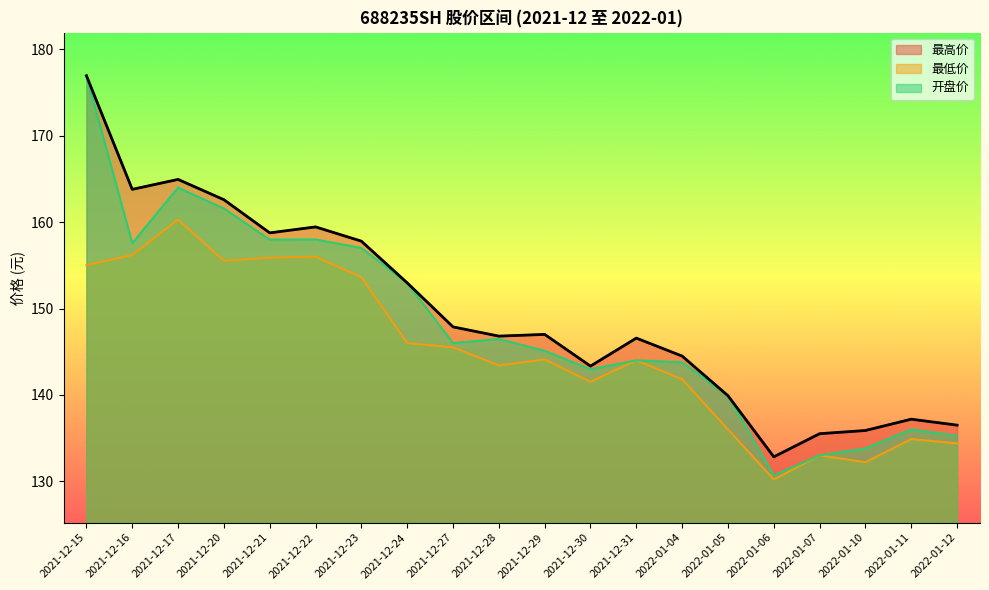

Which series changed the most between 2021-12-22 and 2021-12-27?

开盘价